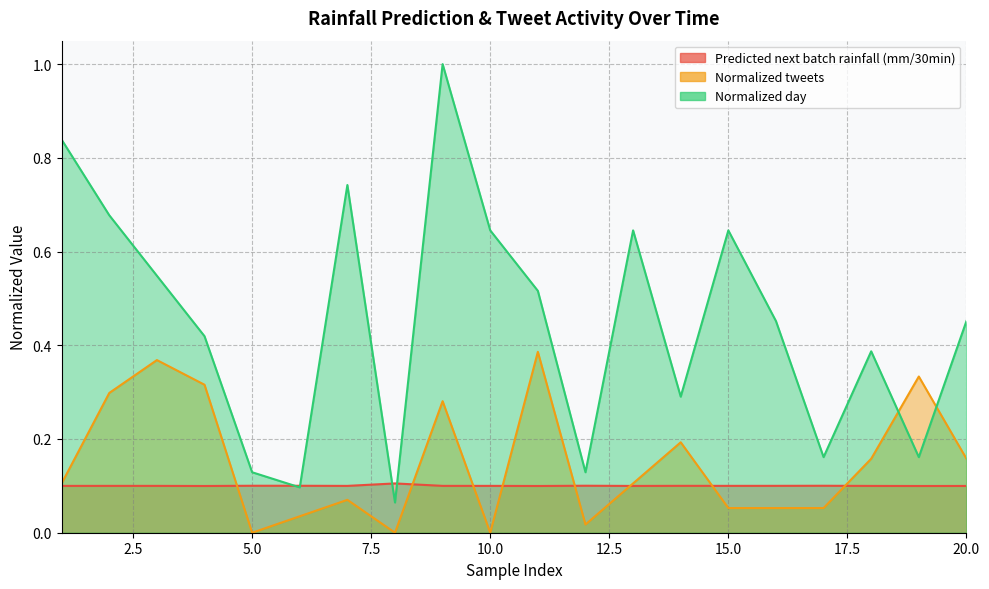

What are all the series names shown in the legend?

Predicted next batch rainfall (mm/30min), Normalized tweets, Normalized day